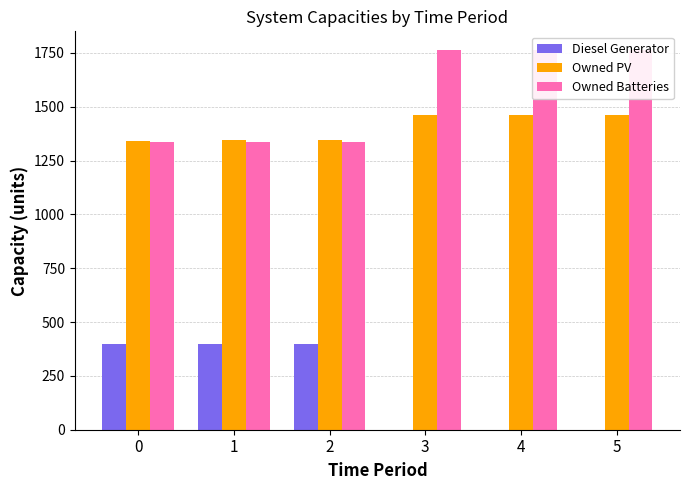

How many data points in Owned Batteries are less than 1762?

3